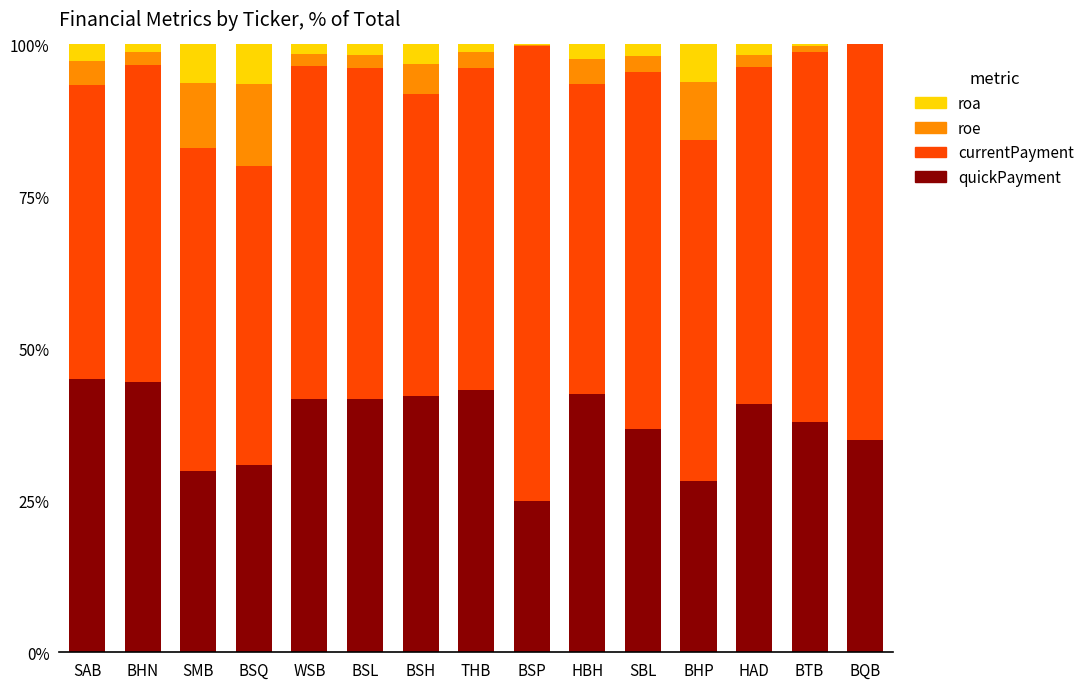

What value does the quickPayment series have at BSQ?

30.8